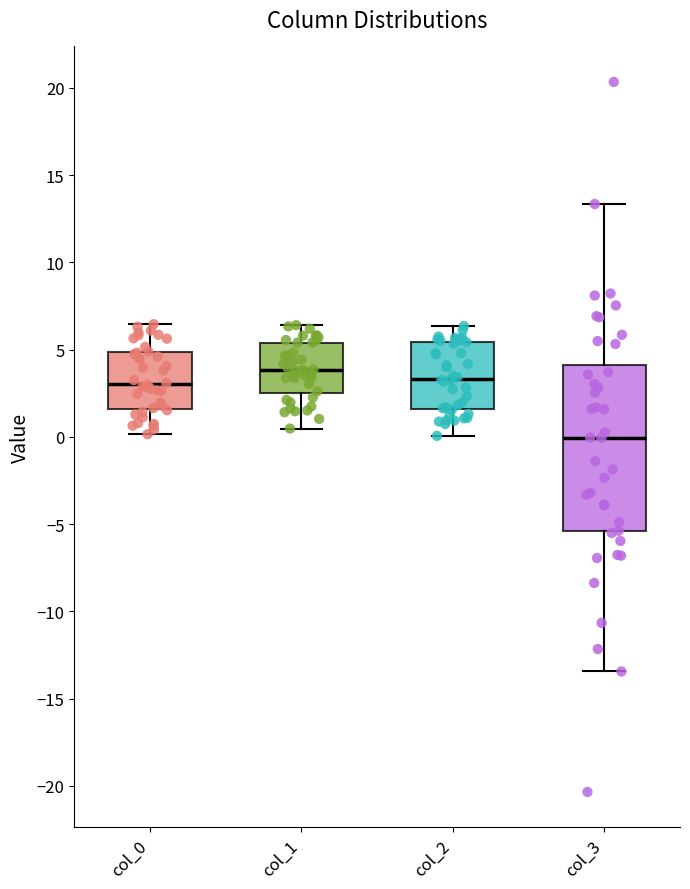

Reading left to right, read every box against the y-axis: the position of its median line, the range the box covers, and the ends of its whiskers. The values are not printed on the chart, so give them approximately, as read against the axis.

col_0: median 3.0, box 1.5 to 5.0, whiskers 0.0 to 6.5
col_1: median 4.0, box 2.5 to 5.5, whiskers 0.5 to 6.5
col_2: median 3.5, box 1.5 to 5.5, whiskers 0.0 to 6.5
col_3: median 0.0, box -5.5 to 4.0, whiskers -13.5 to 13.5